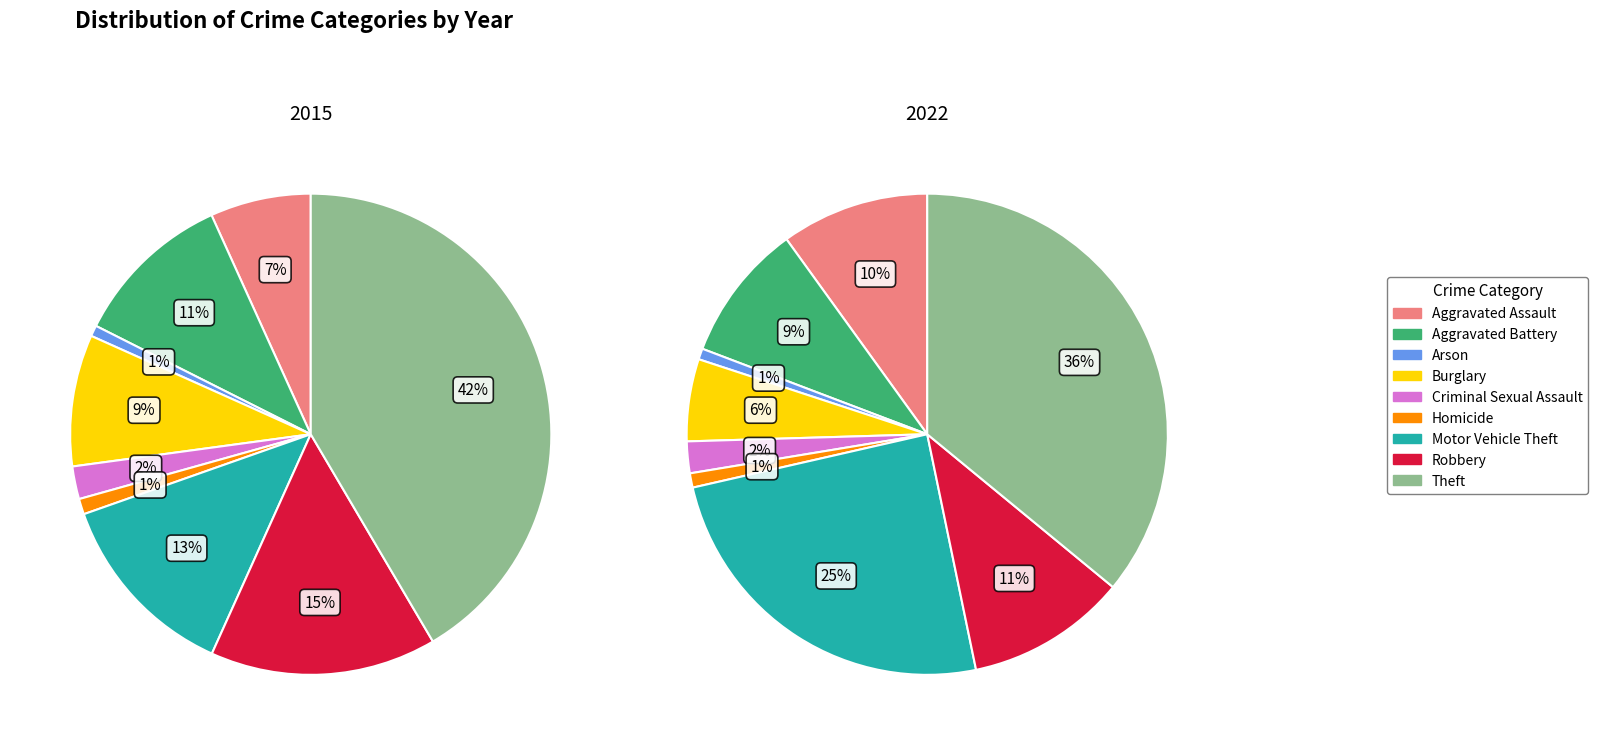

What percentage do Burglary and Theft together represent?

50.4%